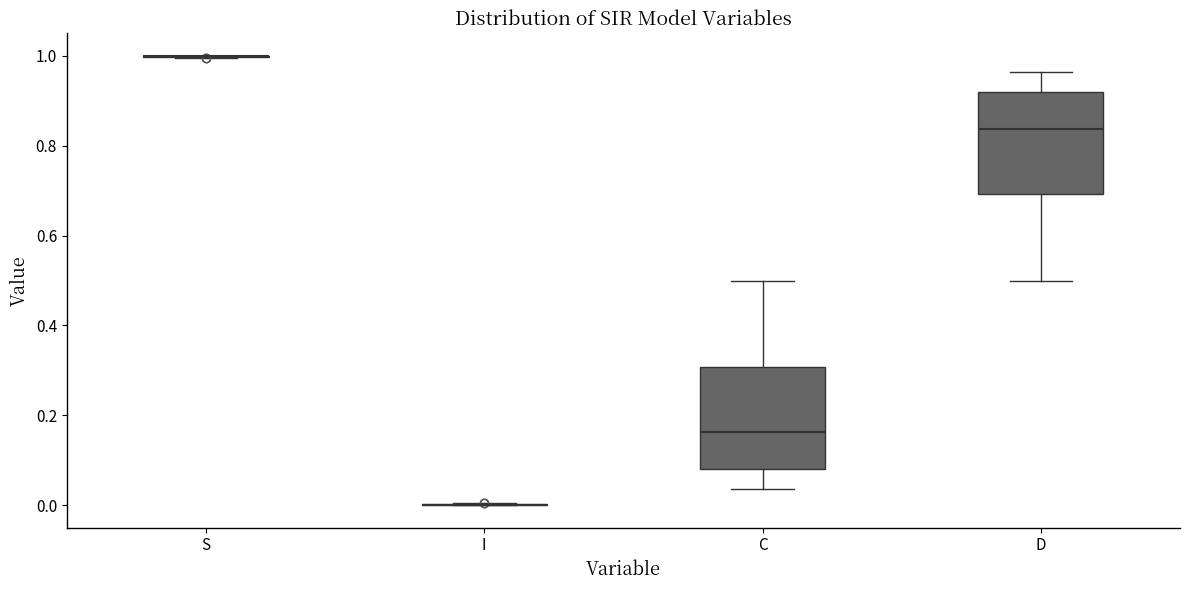

Reading left to right, read every box against the y-axis: the position of its median line, the range the box covers, and the ends of its whiskers. The values are not printed on the chart, so give them approximately, as read against the axis.

S: box collapsed to a line at 1.00, whiskers 1.00 to 1.00
I: box collapsed to a line at 0.00, whiskers 0.00 to 0.00
C: median 0.16, box 0.08 to 0.30, whiskers 0.04 to 0.50
D: median 0.84, box 0.70 to 0.92, whiskers 0.50 to 0.96